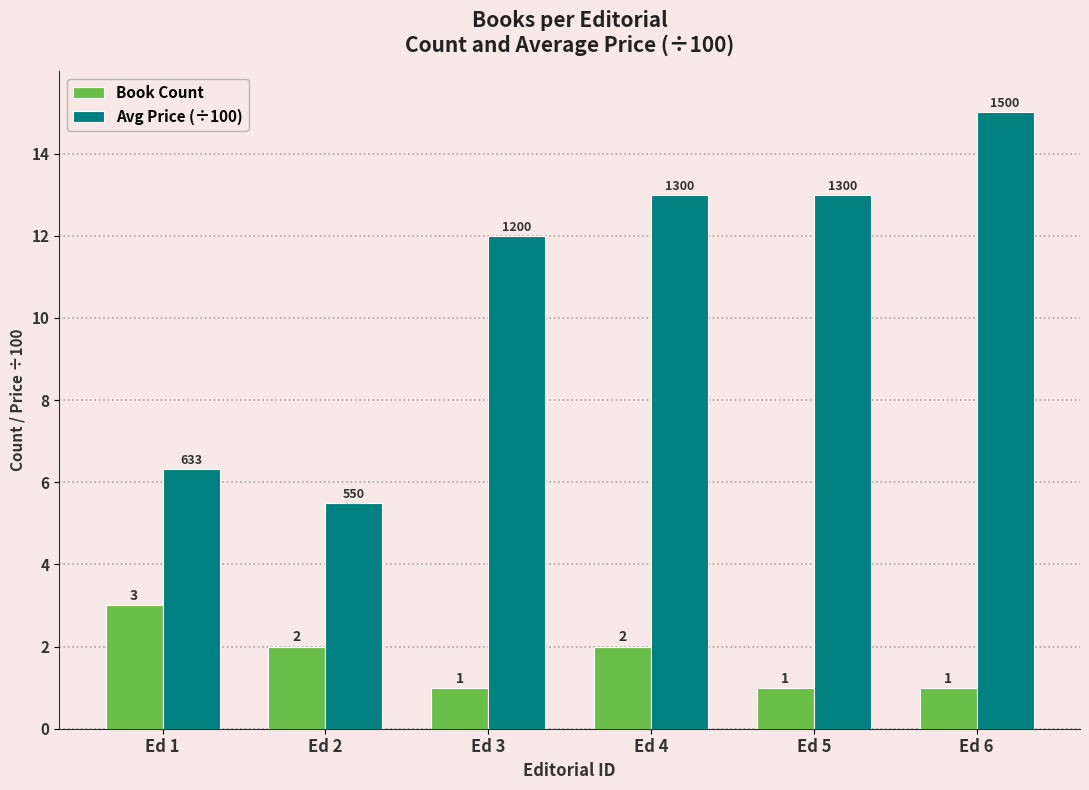

At how many categories does at least one series exceed 9?

4